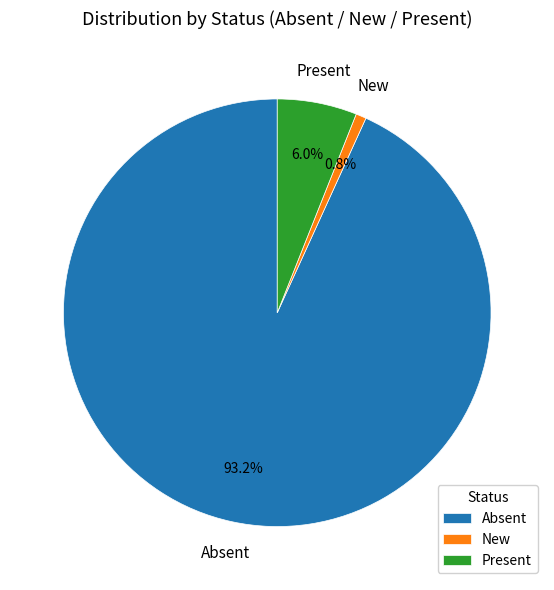

Between Present and Absent, which is larger?

Absent